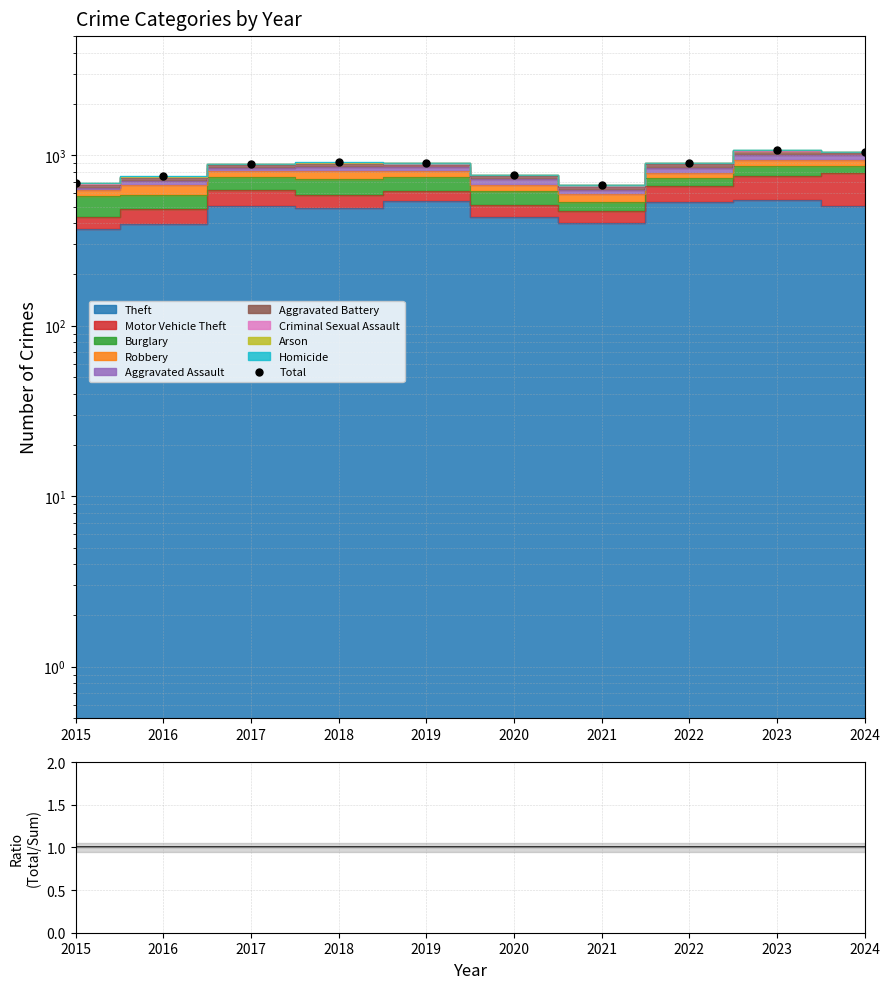

Which series has the largest range (max minus min)?

Total